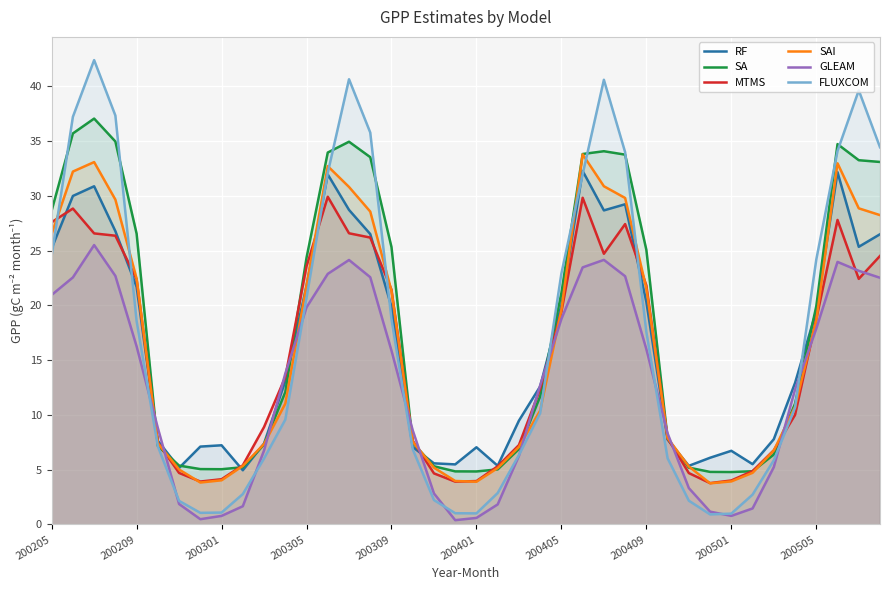

How many lines are shown in the chart?

6